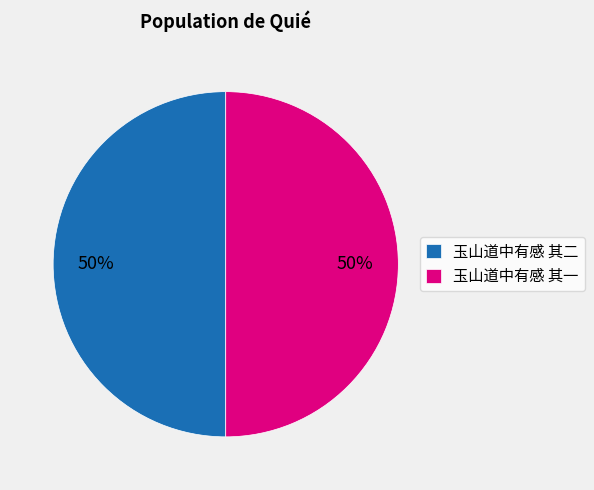

Do 玉山道中有感 其二 and 玉山道中有感 其一 together represent more than half of the pie?

Yes